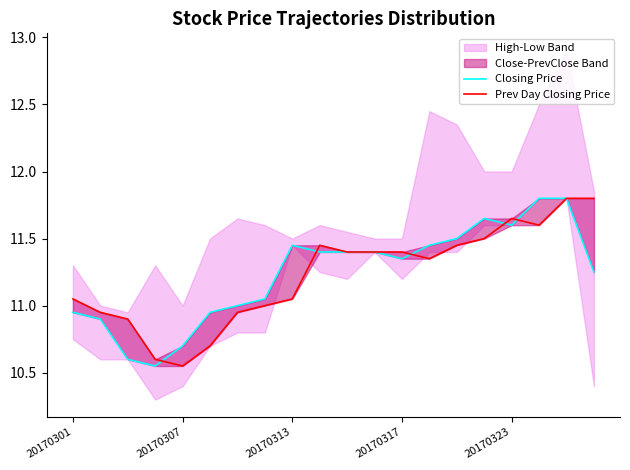

What is the value of the Closing Price point at the 9th from the left?

11.4